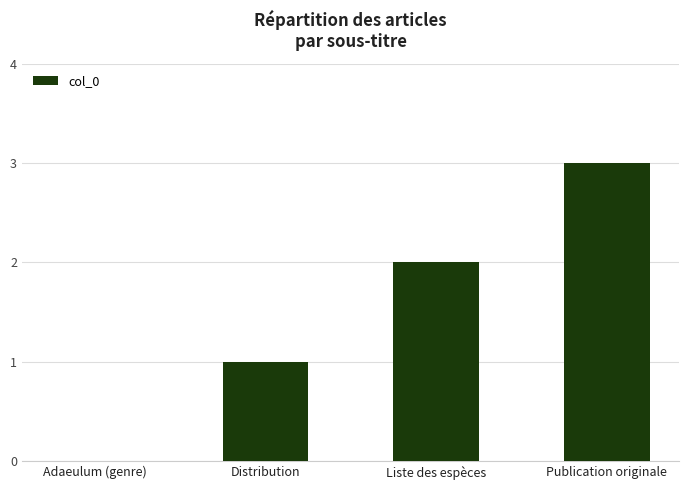

What is the average value?

2